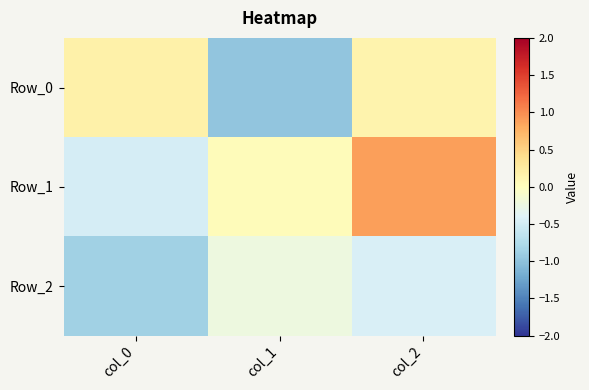

Reading left to right, extract all data points from this chart.

Row_0: col_0=0.2	col_1=-1.0	col_2=0.1
Row_1: col_0=-0.5	col_1=0.0	col_2=0.9
Row_2: col_0=-0.9	col_1=-0.2	col_2=-0.5